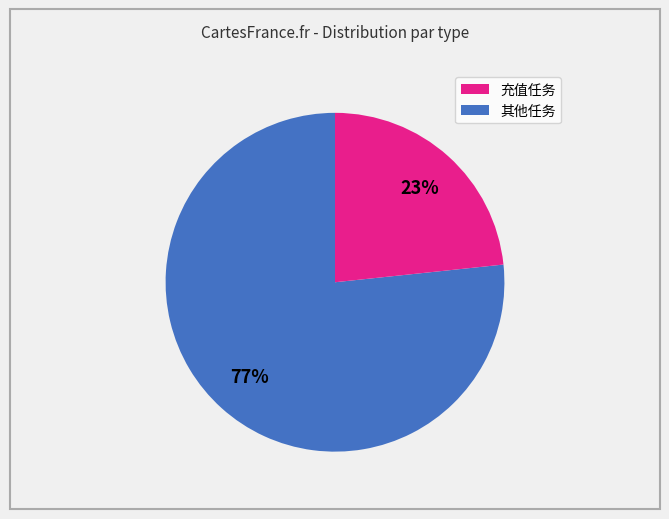

Is there any slice that represents more than half of the pie?

Yes